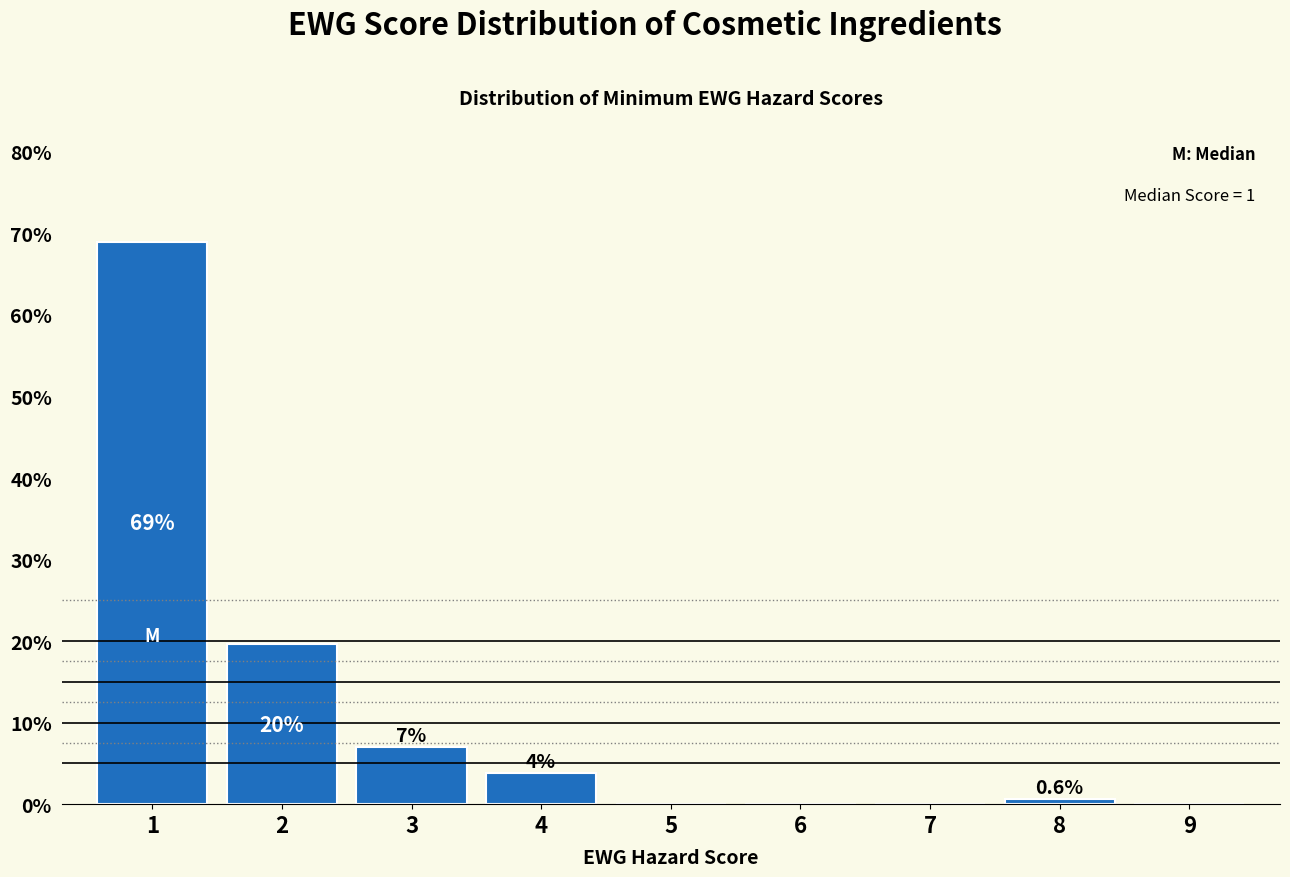

Which range on the x-axis has the tallest bar?

0.5 to 1.5